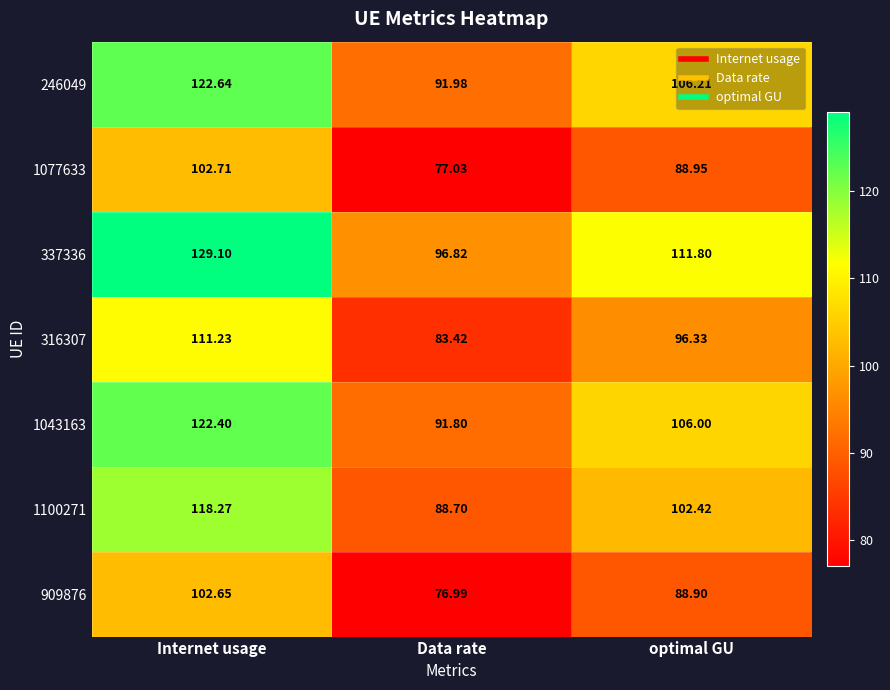

List the labels in order of 316307 value, largest first.

Internet usage, optimal GU, Data rate